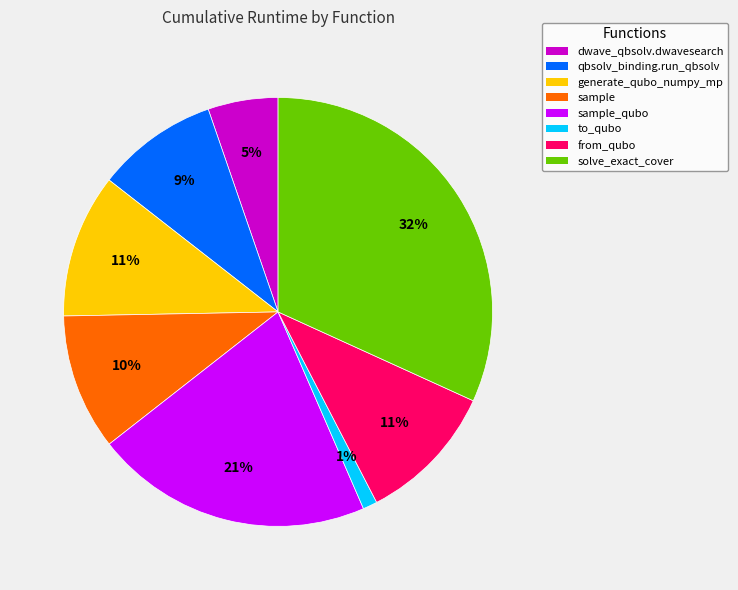

Does any single category account for the majority?

No